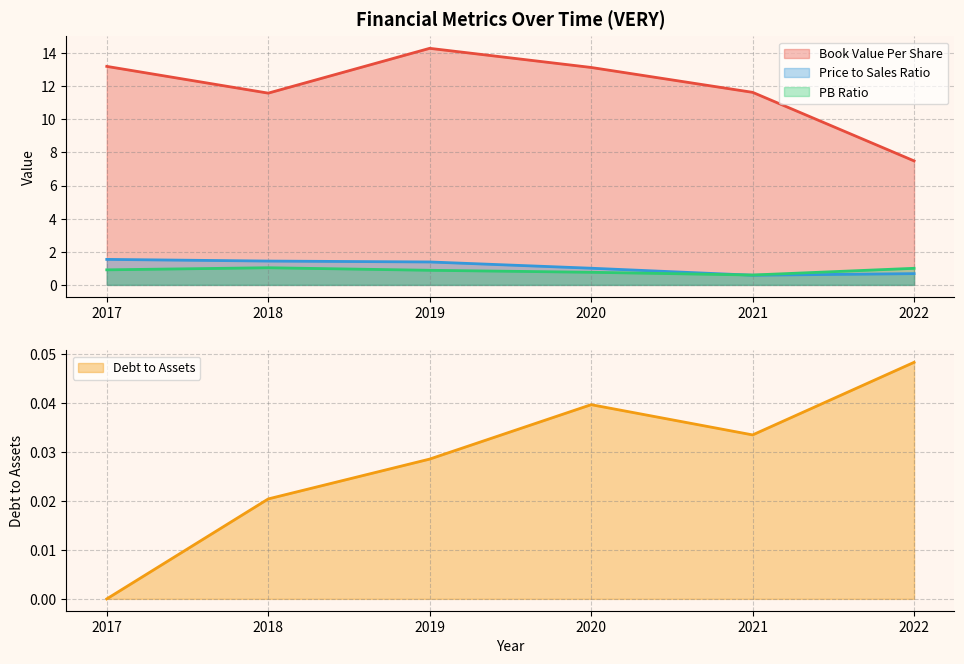

In priceToSalesRatio, how many points are lower than both neighbors (excluding endpoints)?

1